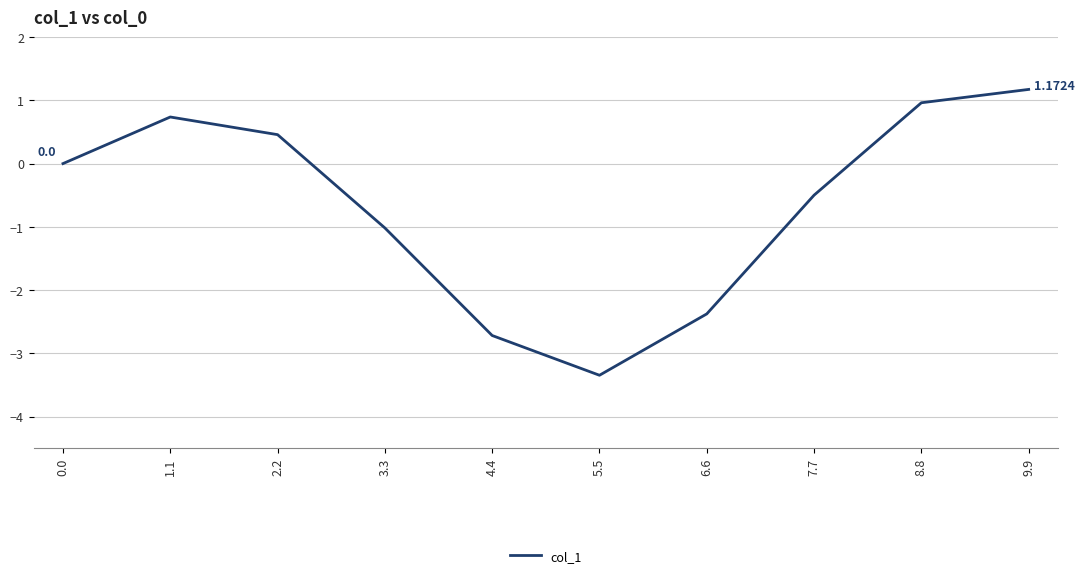

True or false: the data shows 1.0 at 8.8.

True